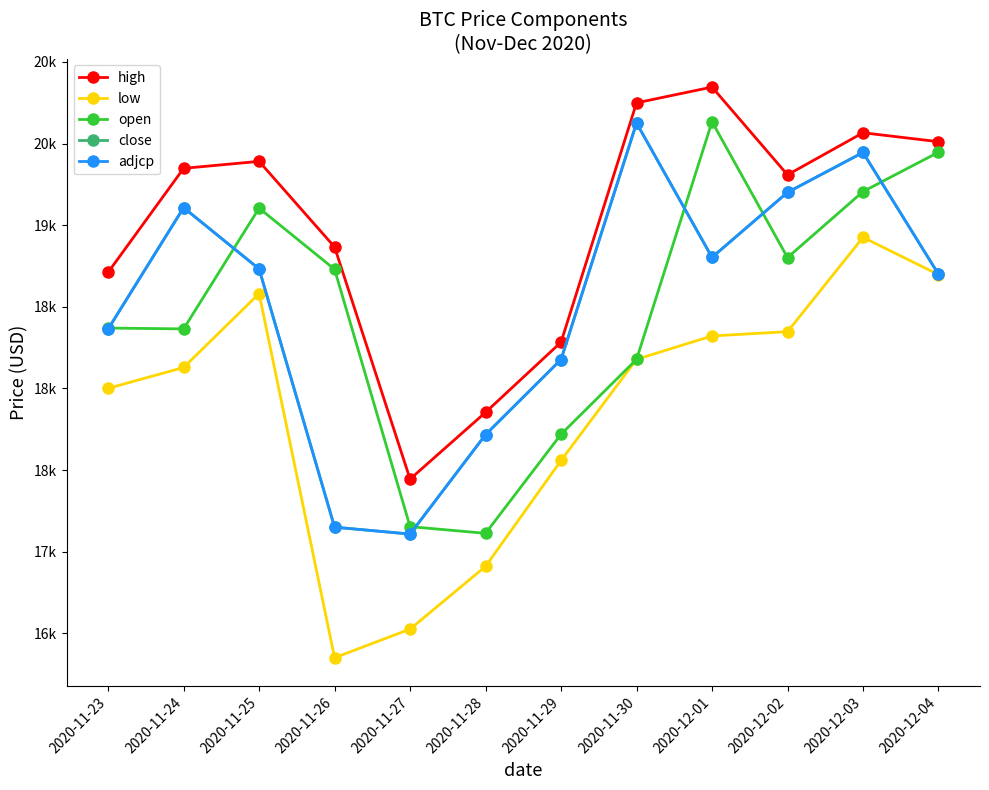

Rank the series at 2020-11-27 from lowest to highest value.

low, close, adjcp, open, high